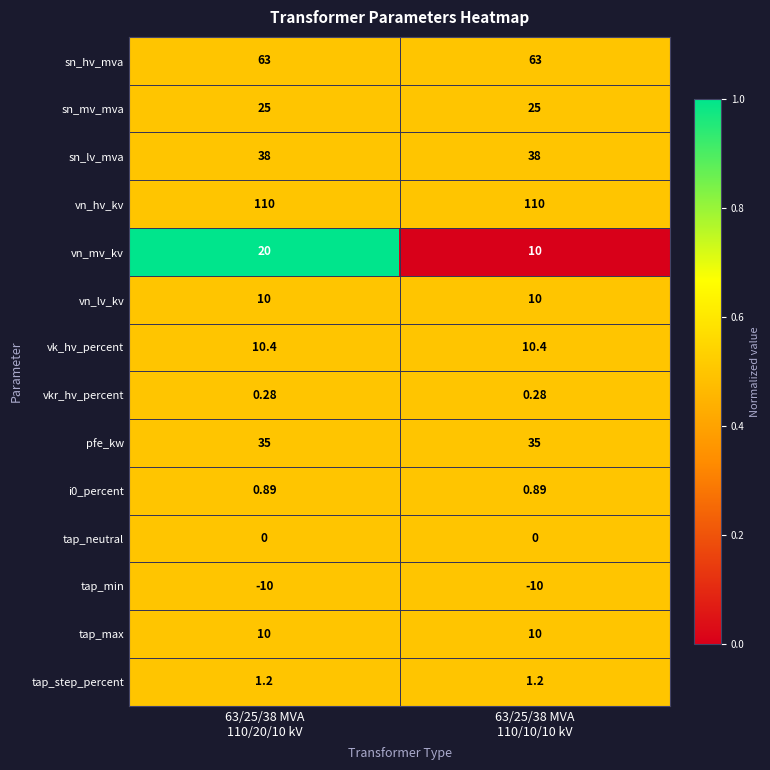

Which series has the widest spread of values?

vn_mv_kv